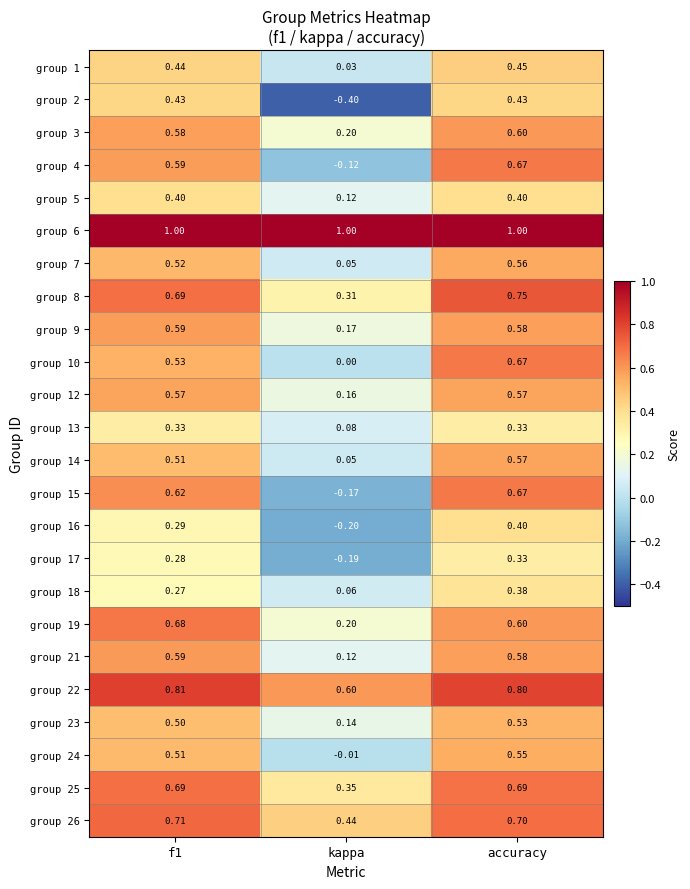

Which label corresponds to the smallest value in the chart?

kappa